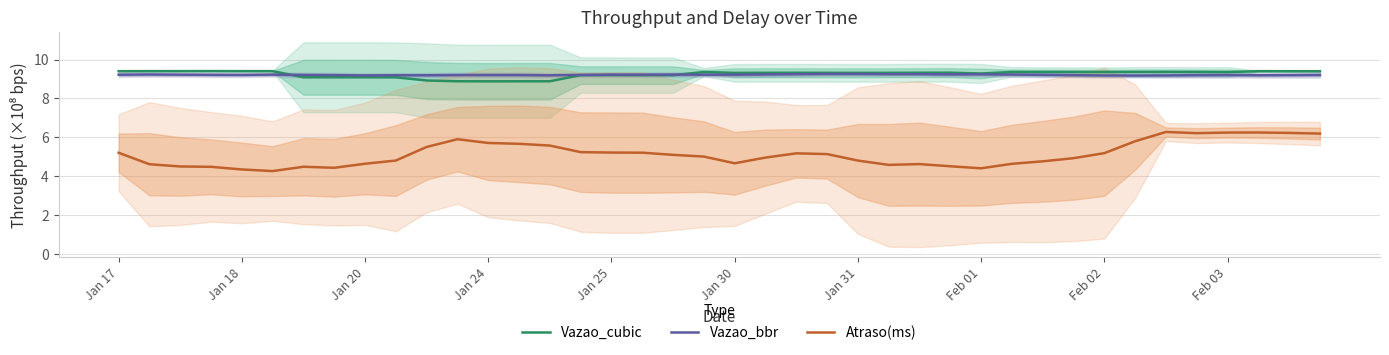

What is the maximum value for Vazao_bbr?

9.3